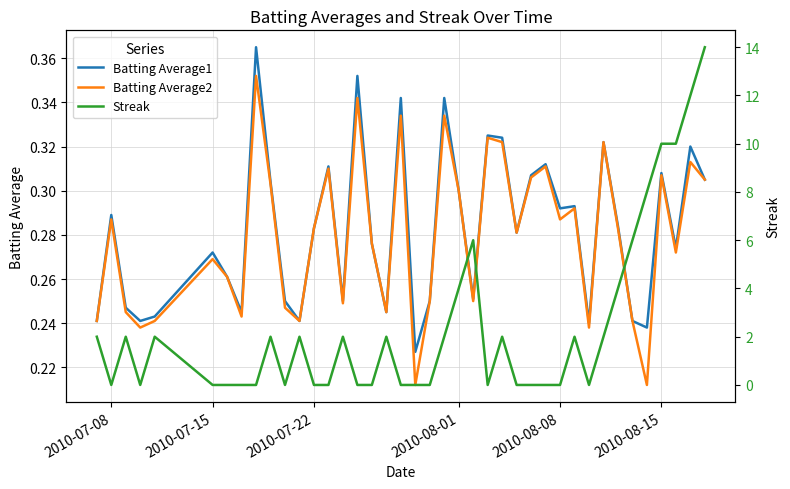

The value of Batting Average2 at 2010-08-01 is 0.3. True or false?

True